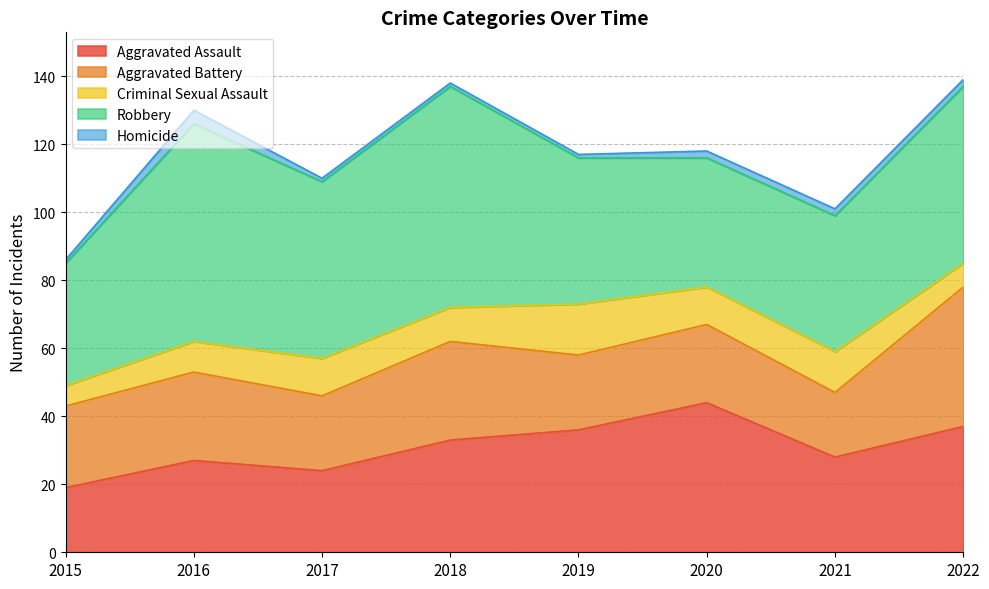

True or false: Homicide and Aggravated Assault cross at least once.

False